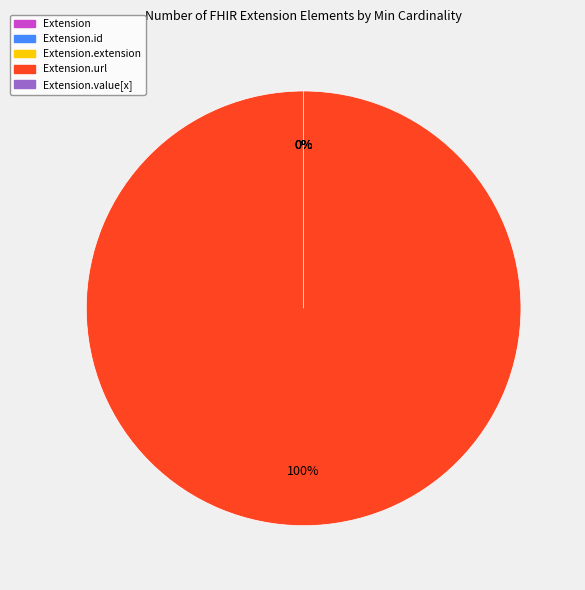

Which slice is the smallest?

Extension